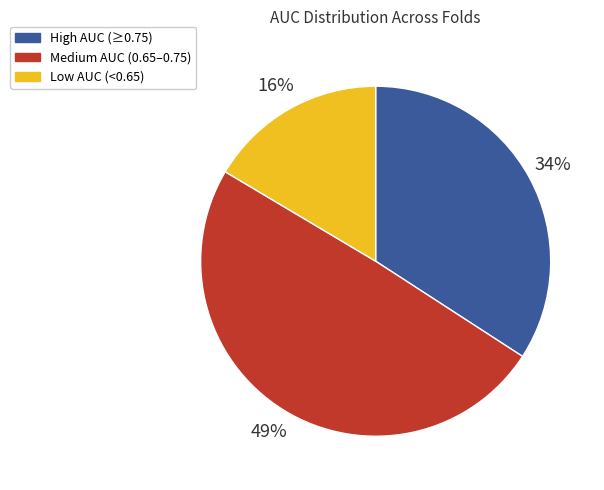

Count the number of slices in the pie.

3